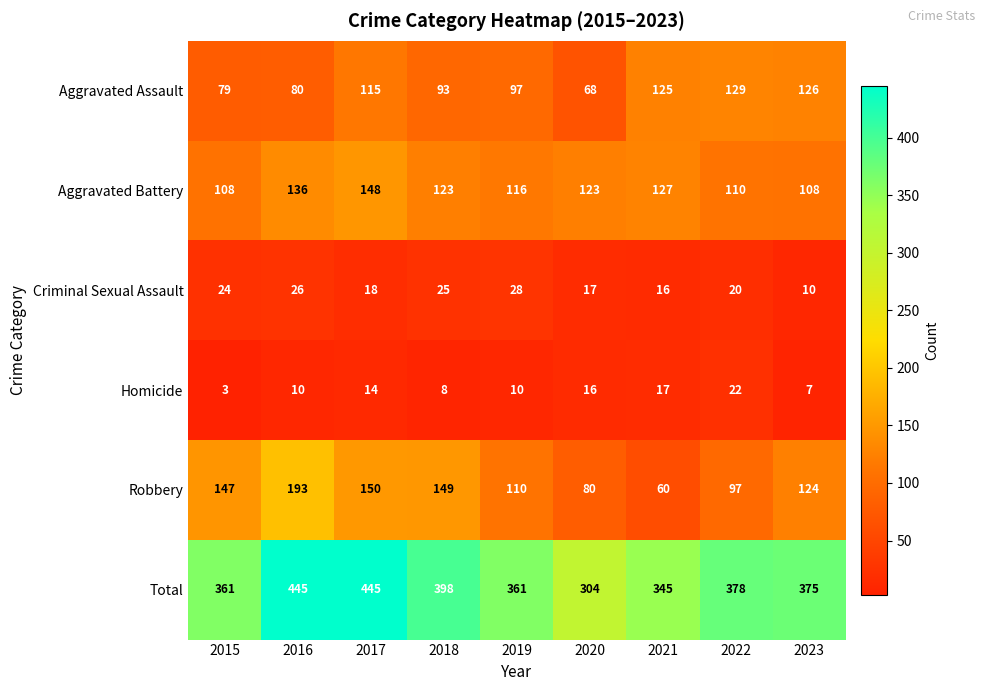

What is the spread (max minus min) of values at 2023?

368